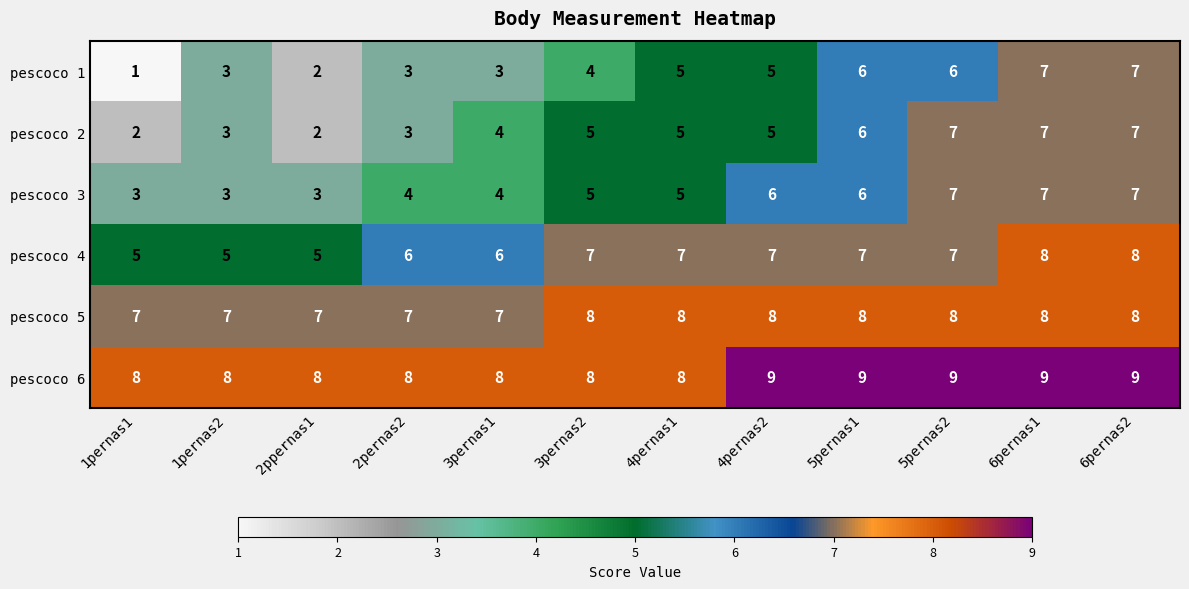

What is the average value of the pescoco 1 series?

4